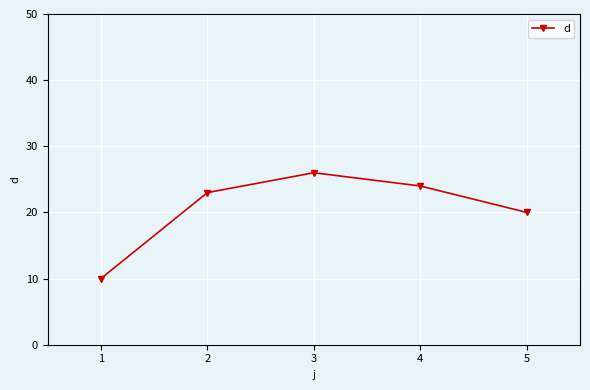

What is the difference between the maximum and minimum values?

16